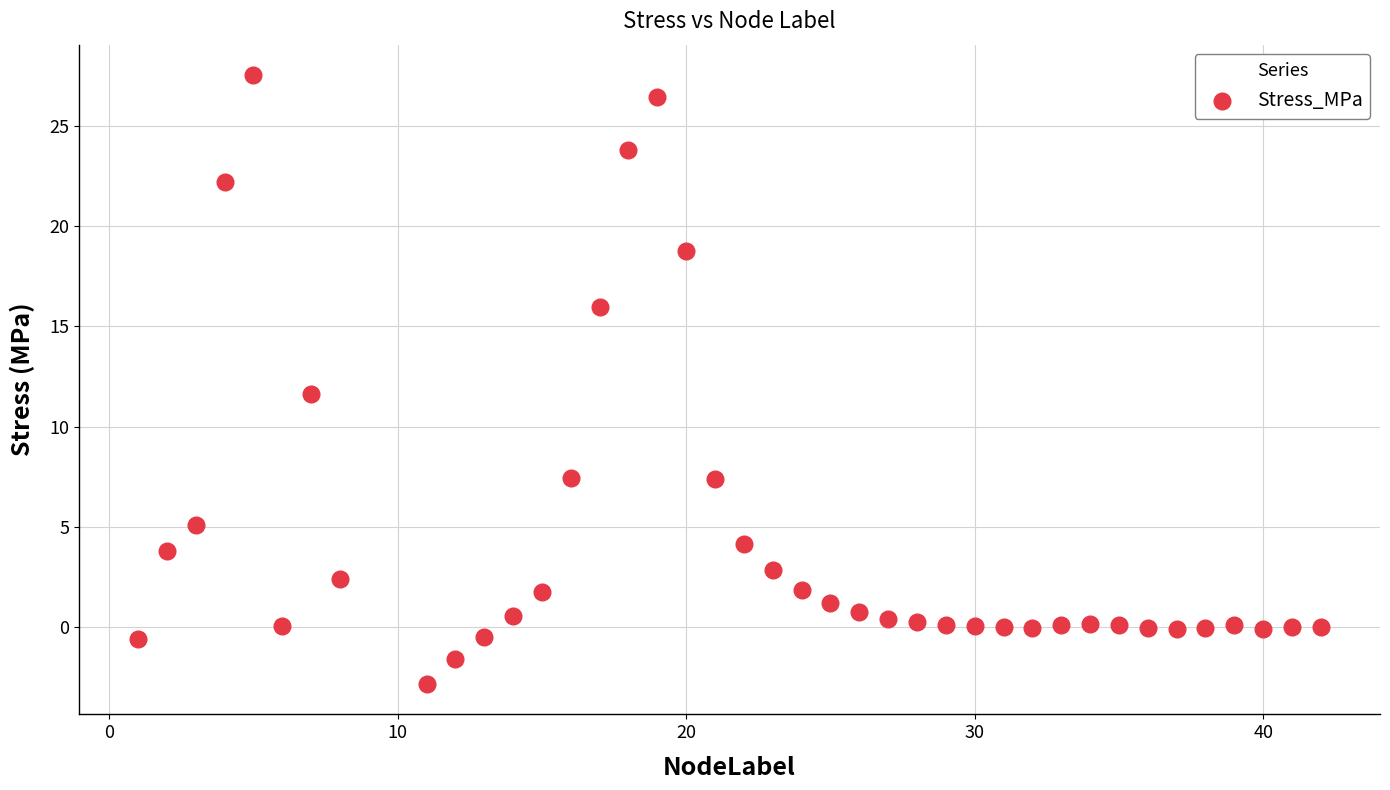

What is the range of Y values (max minus min)?

30.4